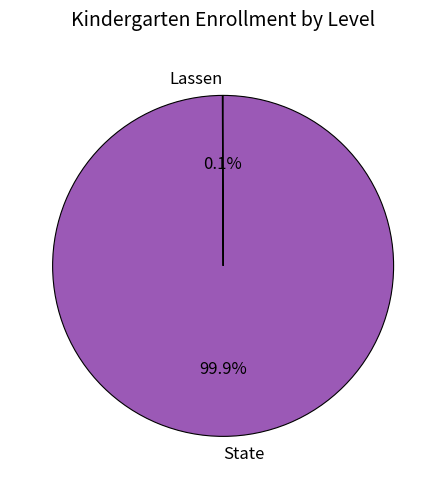

What is the largest slice in the pie chart?

State